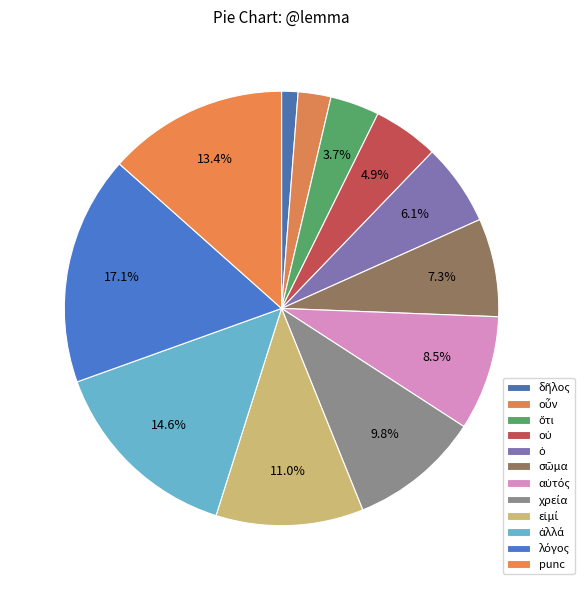

To the nearest percent, what percentage of the pie is οὖν?

2%